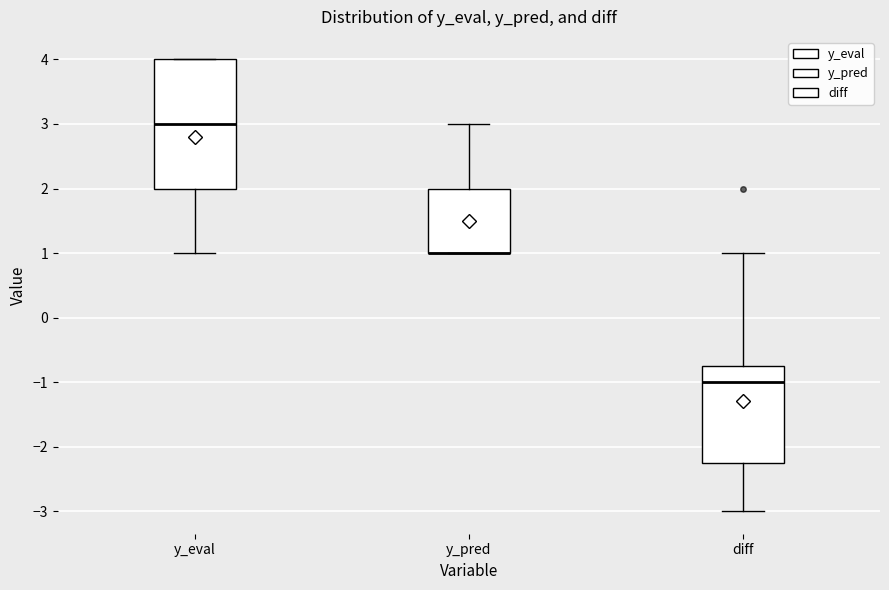

Comparing the boxes themselves (not the whiskers), which one is the tallest?

y_eval